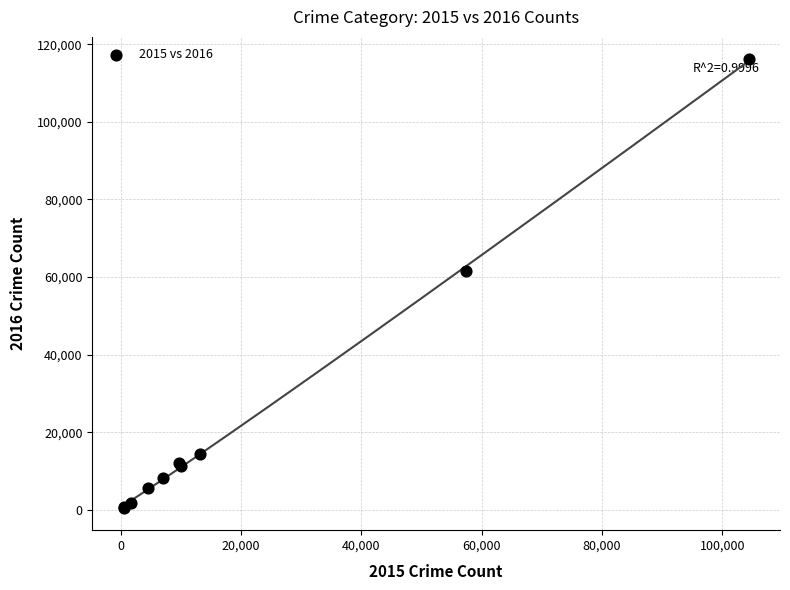

What Y value in the scatter plot is closest to 58310?

61623